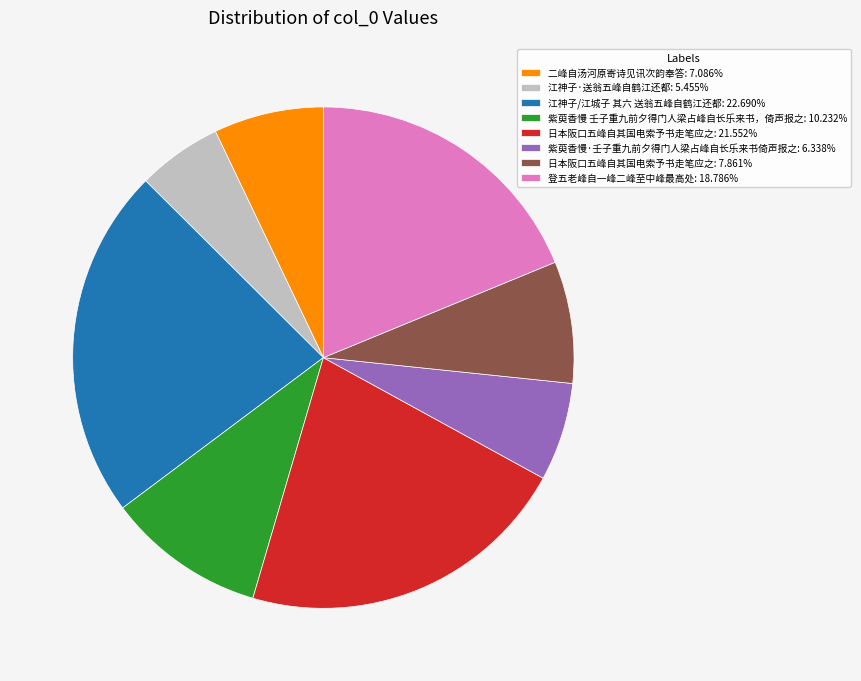

Combined, do 紫萸香慢·壬子重九前夕得门人梁占峰自长乐来书倚声报之: 6.338% and 登五老峰自一峰二峰至中峰最高处: 18.786% account for over 50%?

No